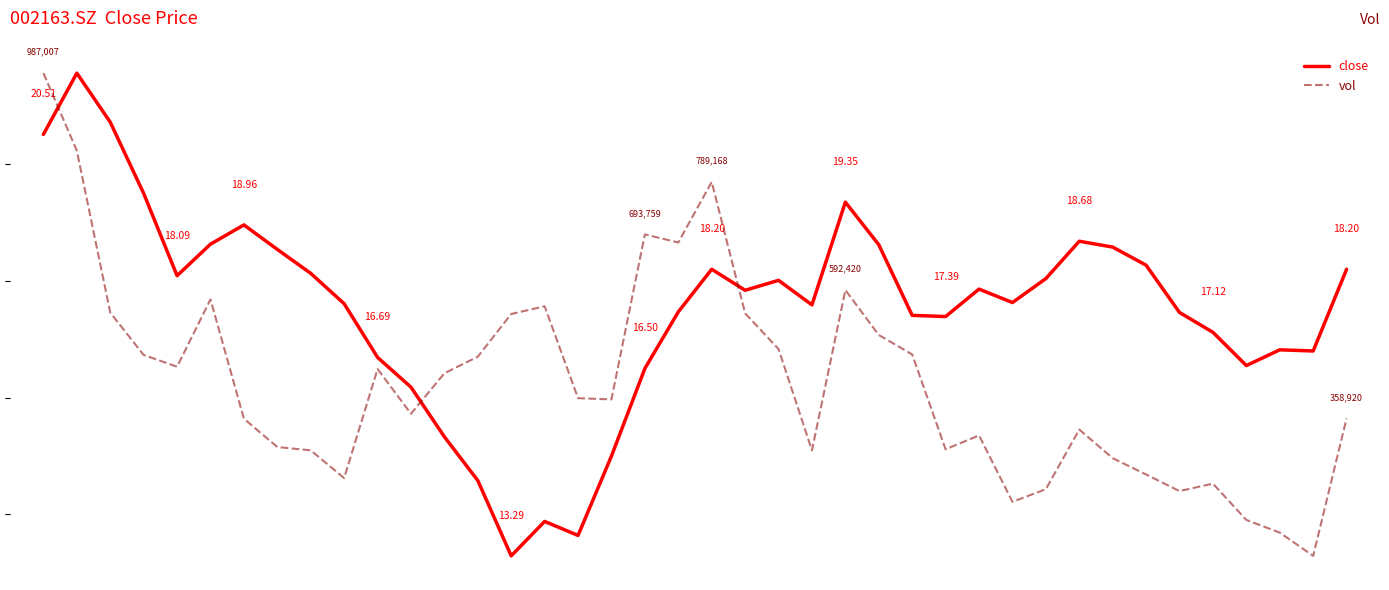

What is the average value of the close series?

17.5